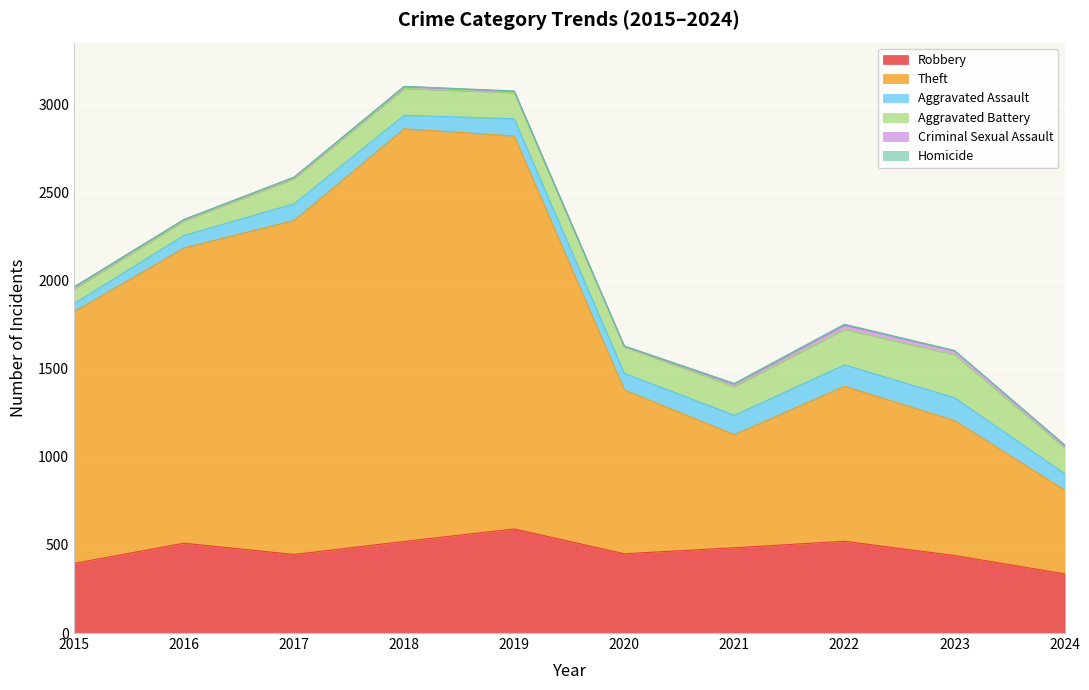

At which category does the chart reach its peak across all series?

2018